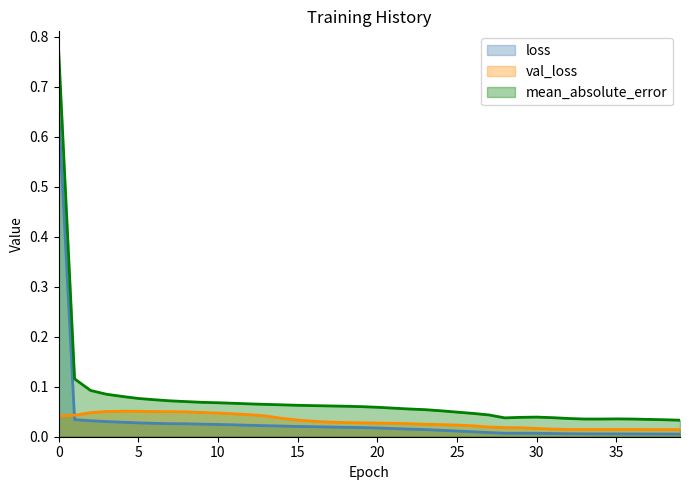

How many intersections are there between val_loss and loss?

1